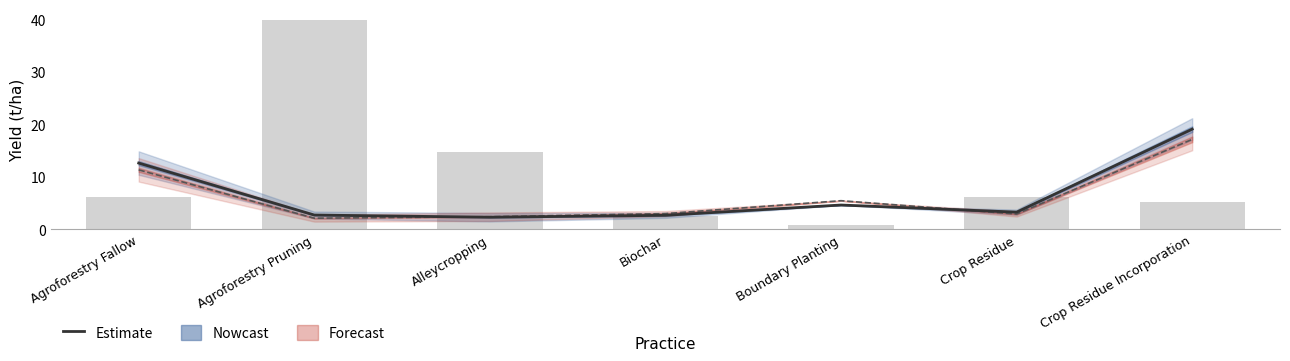

Does the chart contain stacked bars?

No